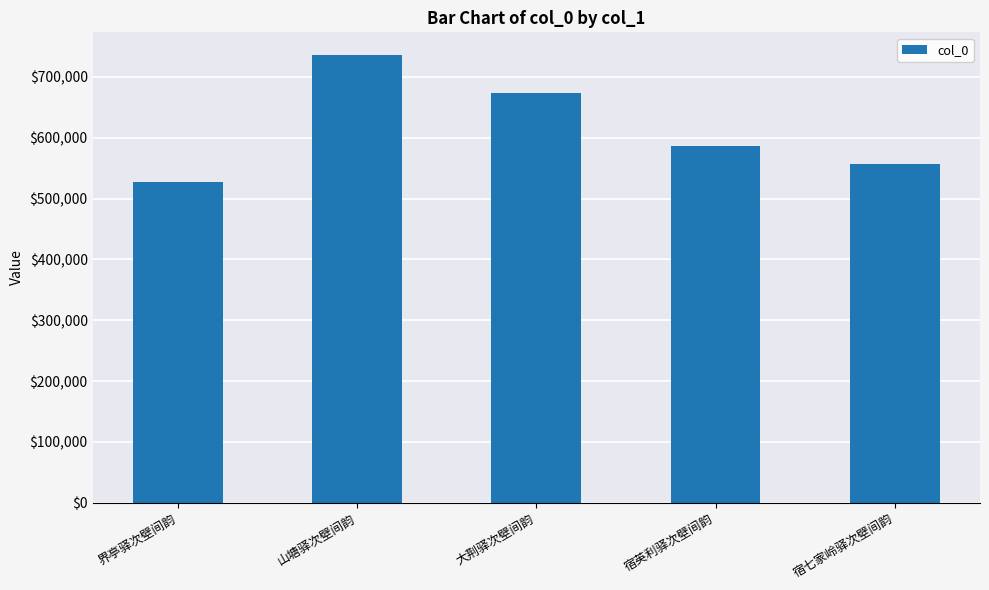

What is the difference between the maximum and minimum values?

209750